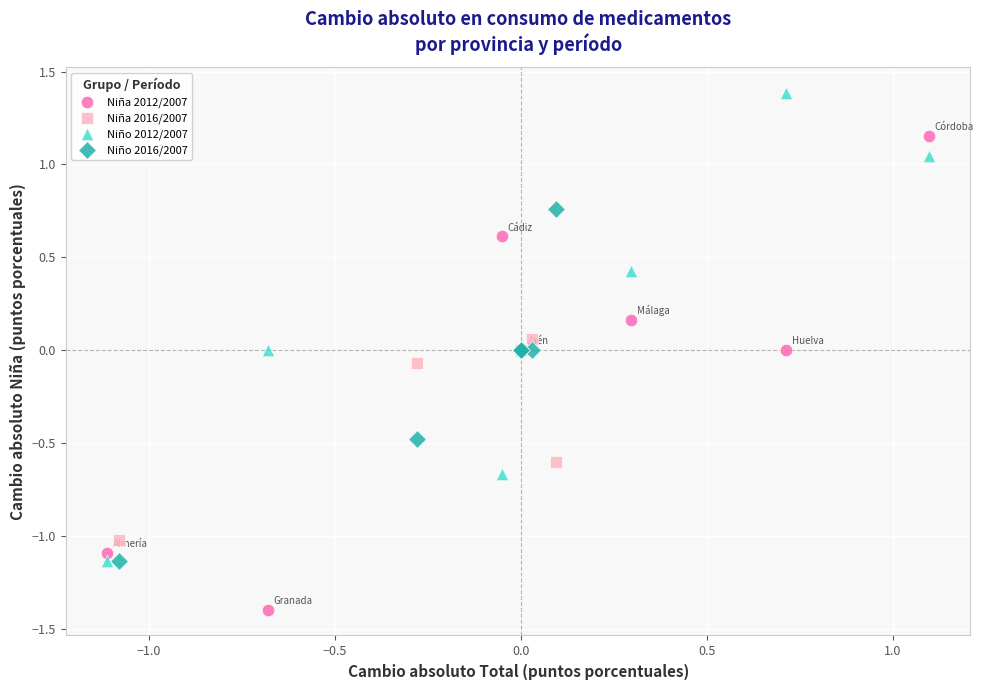

Which series contains the highest Y value?

Niño 2012/2007